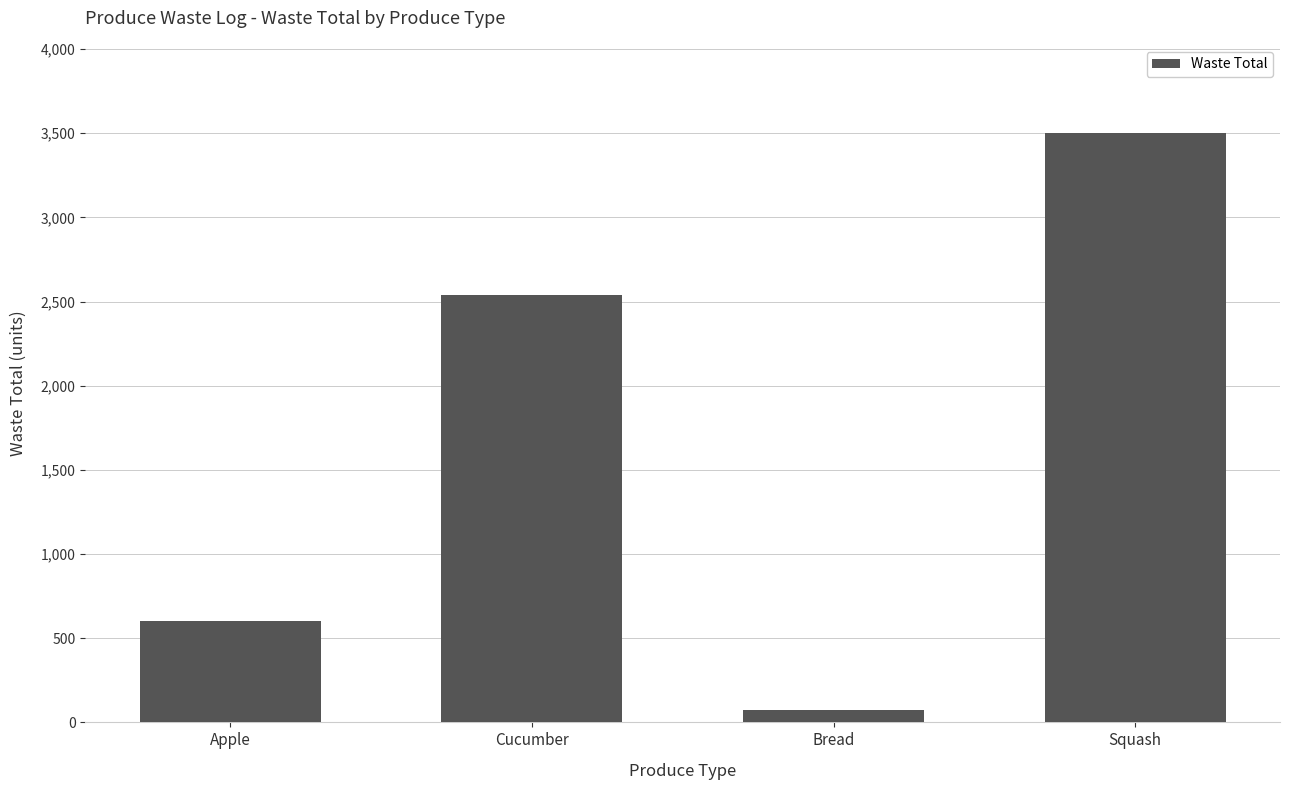

What is the label of the 1st bar from the left?

Apple